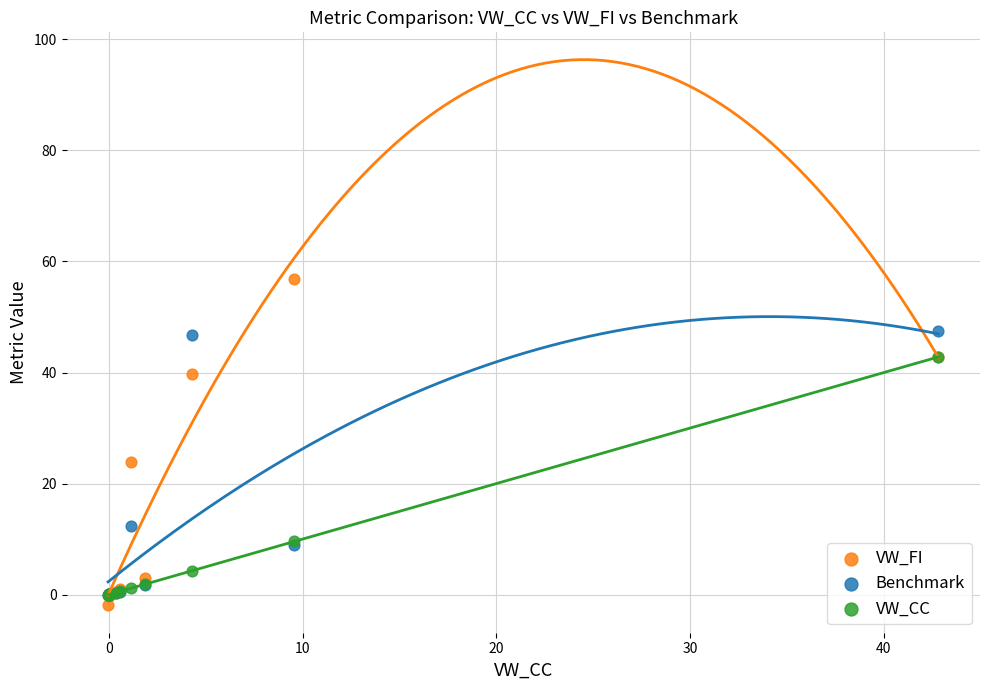

What are all the series names shown in the legend?

VW_FI, Benchmark, VW_CC